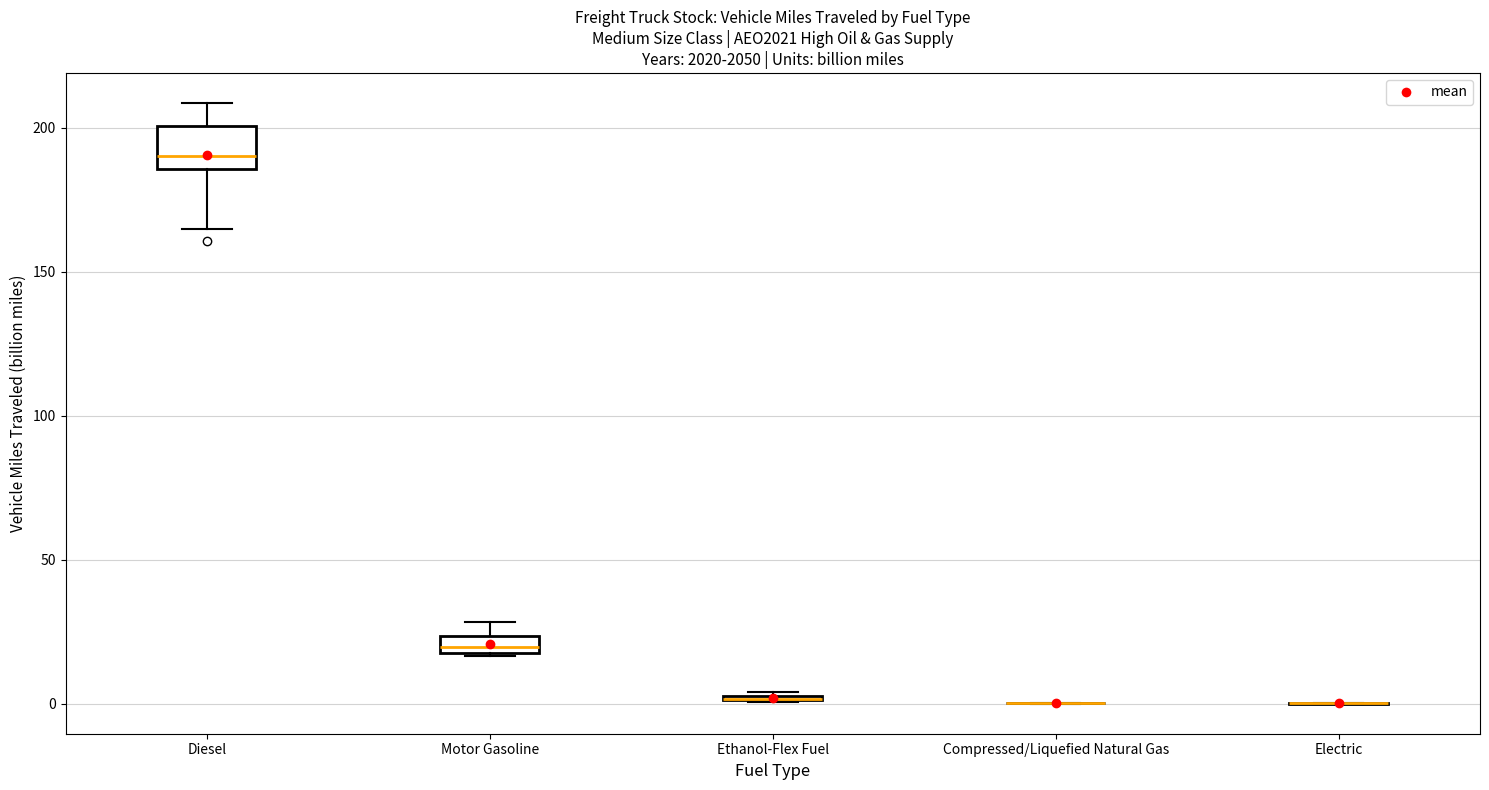

Where is the lower edge of the box for Motor Gasoline on the y-axis? The values are not printed on the chart, so give them approximately, as read against the axis.

20